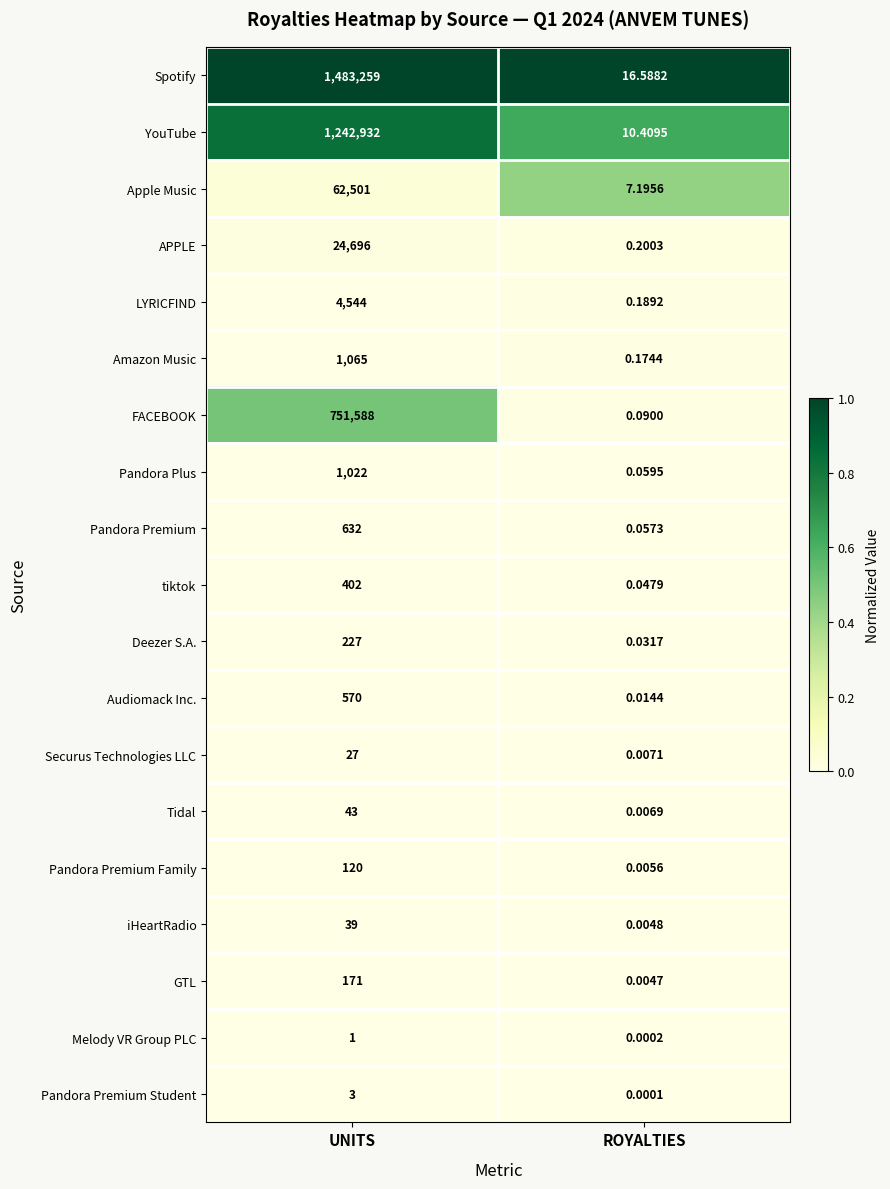

At which label is Spotify closest to 741637?

ROYALTIES